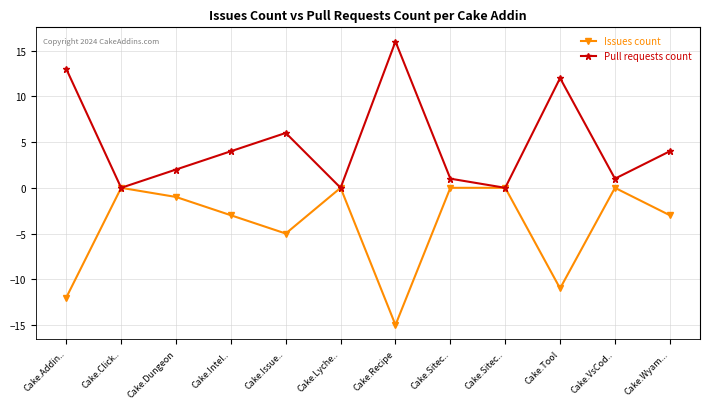

Does the chart display data point markers on the line(s)?

Yes